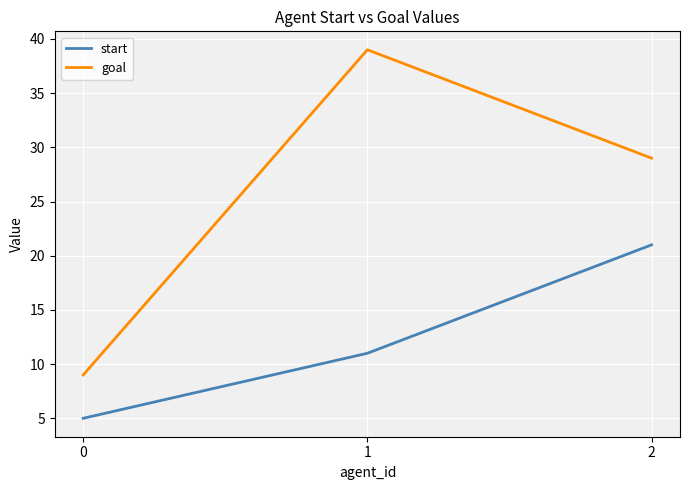

How many series are shown in this chart?

2